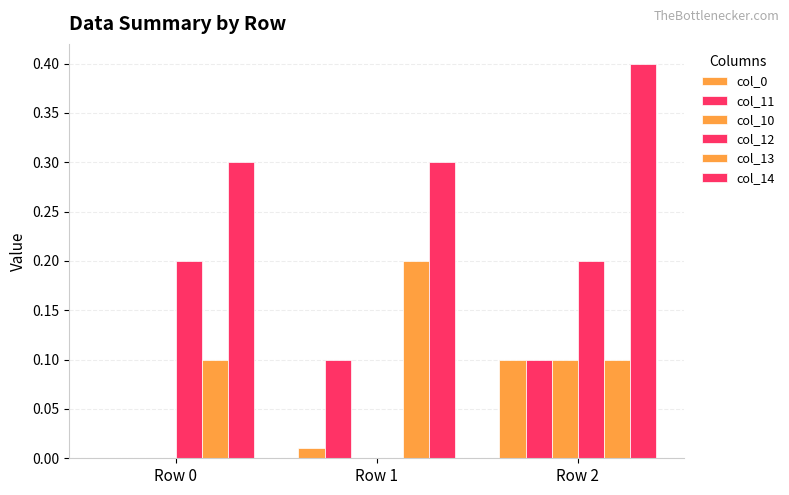

Between Row 0 and Row 1, which series saw the biggest shift?

col_12